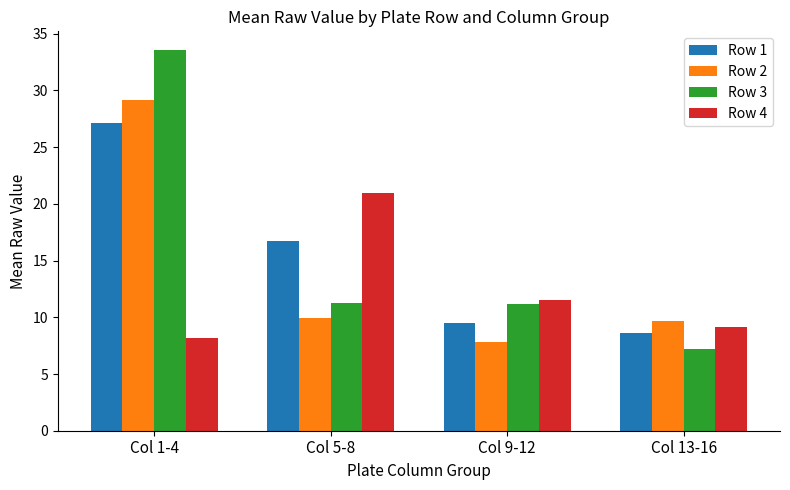

How many data points does each series have?

4